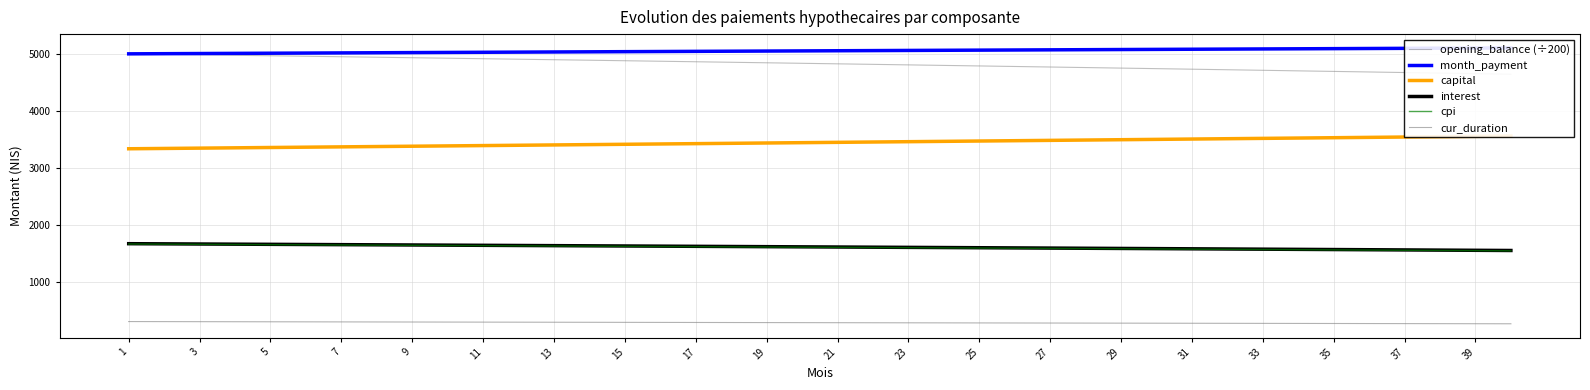

True or false: interest and cur_duration cross at least once.

False